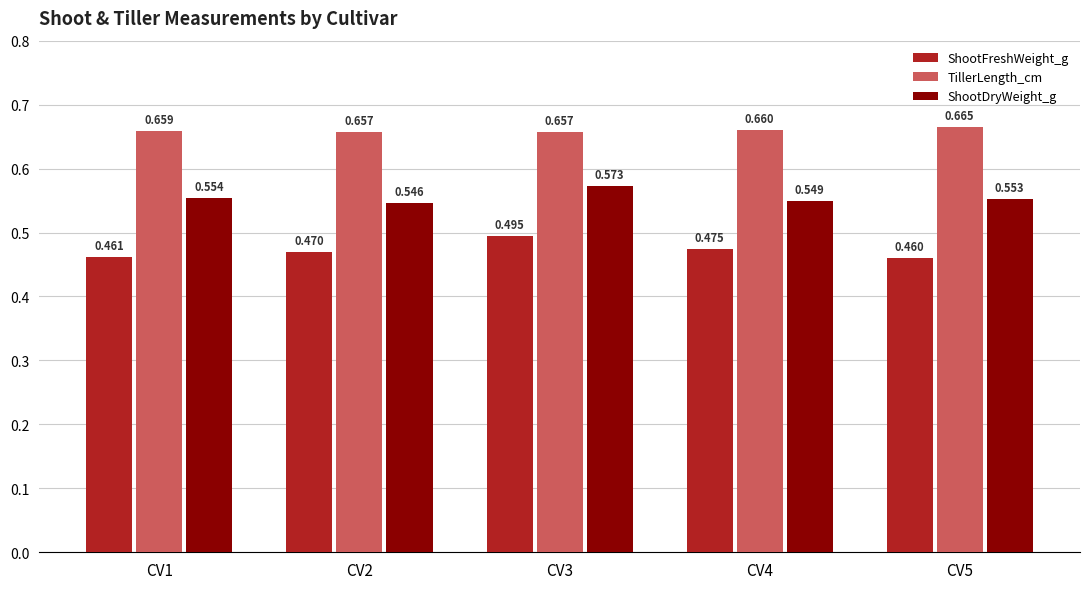

Does the chart contain stacked bars?

No